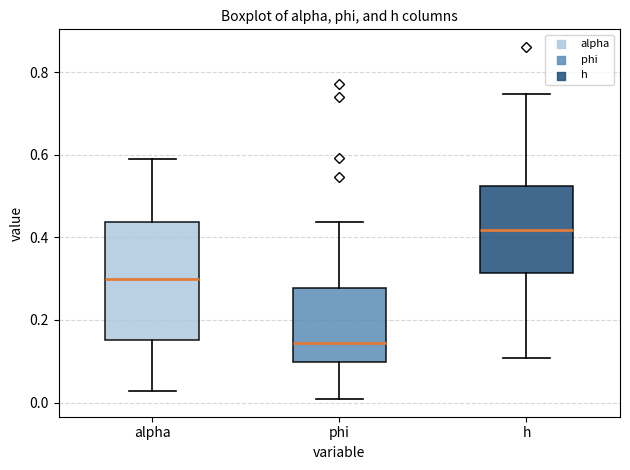

Where does the lower whisker of the box for alpha end on the y-axis? The values are not printed on the chart, so give them approximately, as read against the axis.

0.02